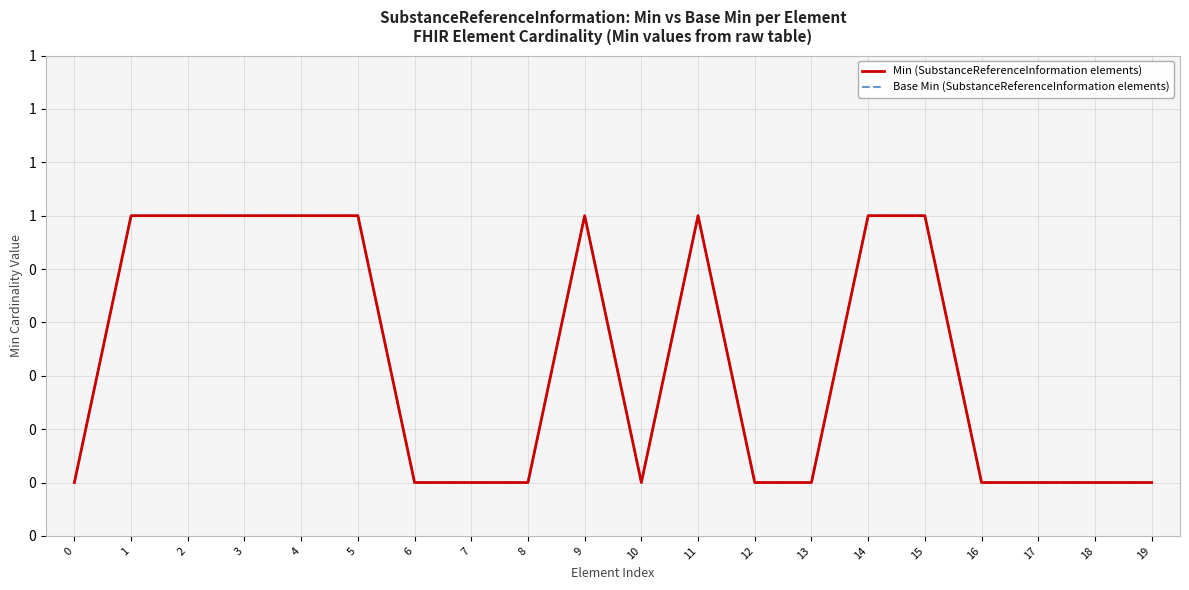

Does the chart display data point markers on the line(s)?

No